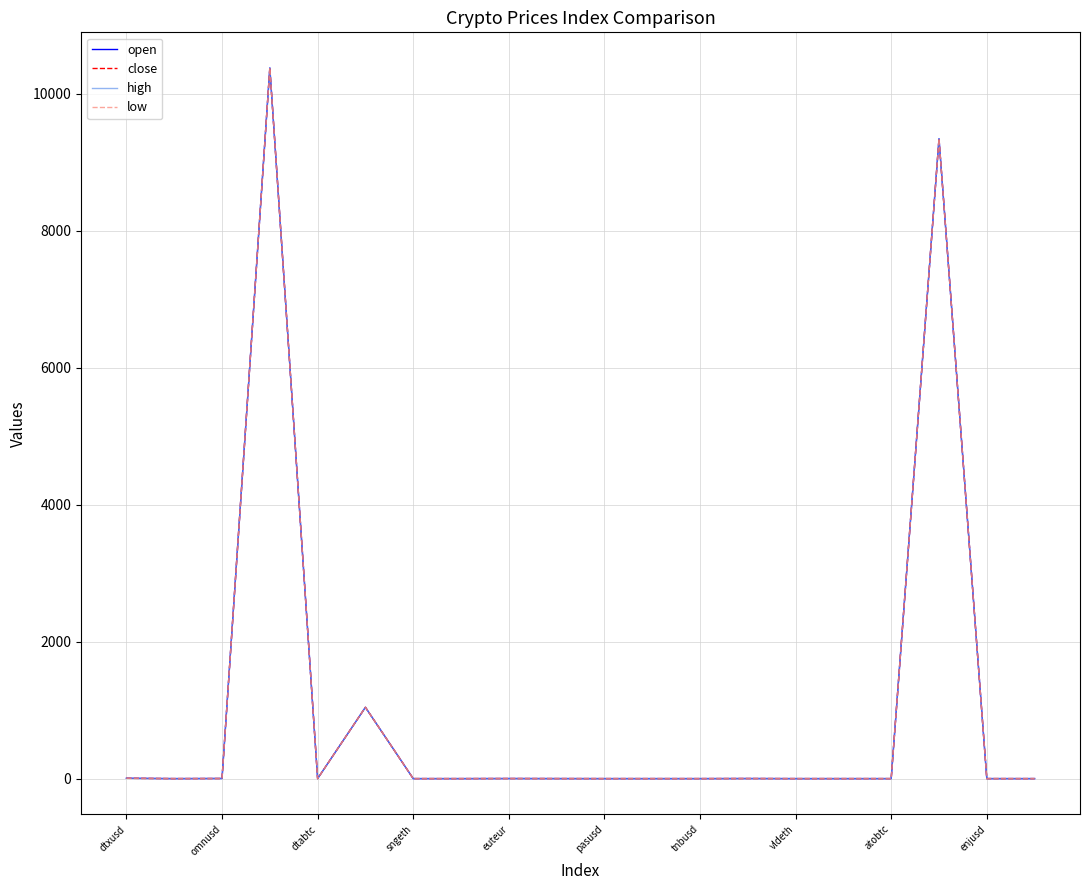

What is the maximum value for close?

10377.0